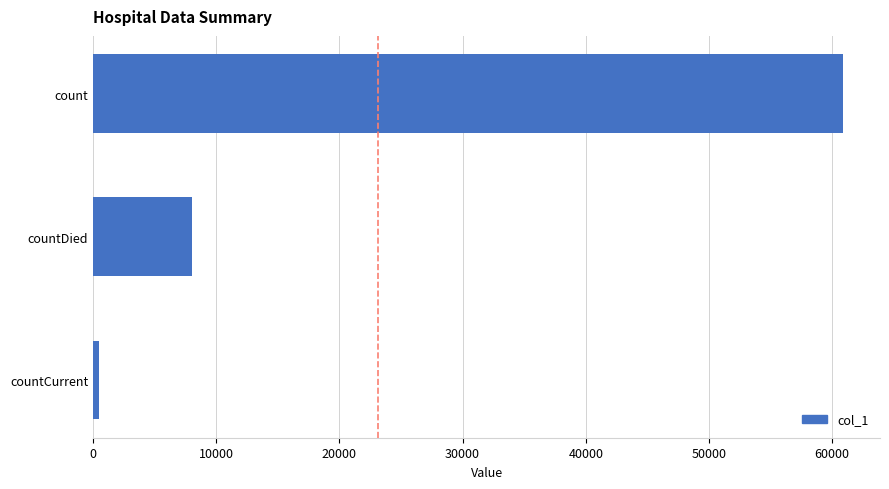

What is the sum of all values?

69315